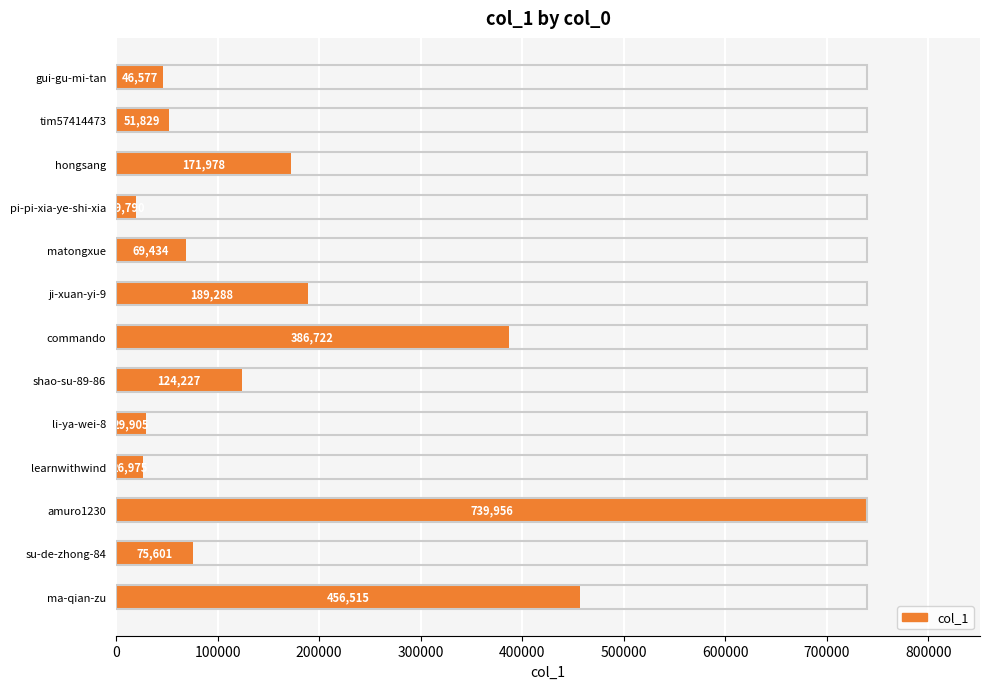

Between su-de-zhong-84 and hongsang, which is larger?

hongsang